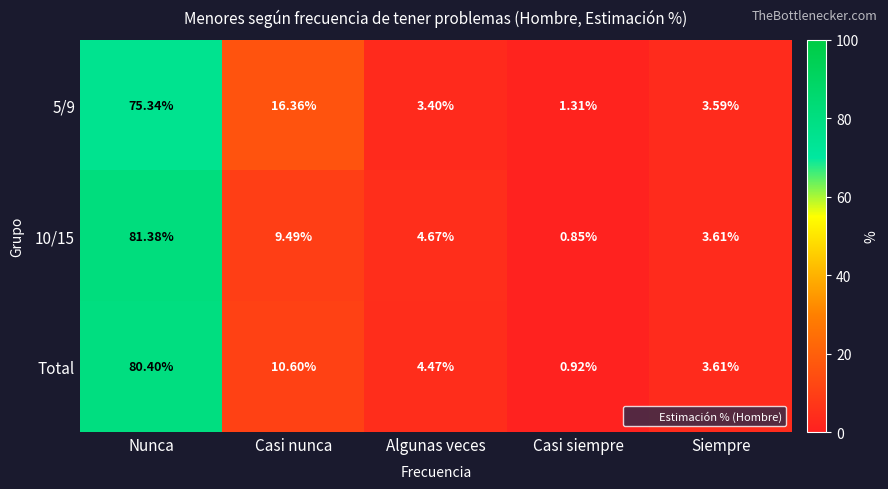

Which series changed the most between Nunca and Siempre?

10/15